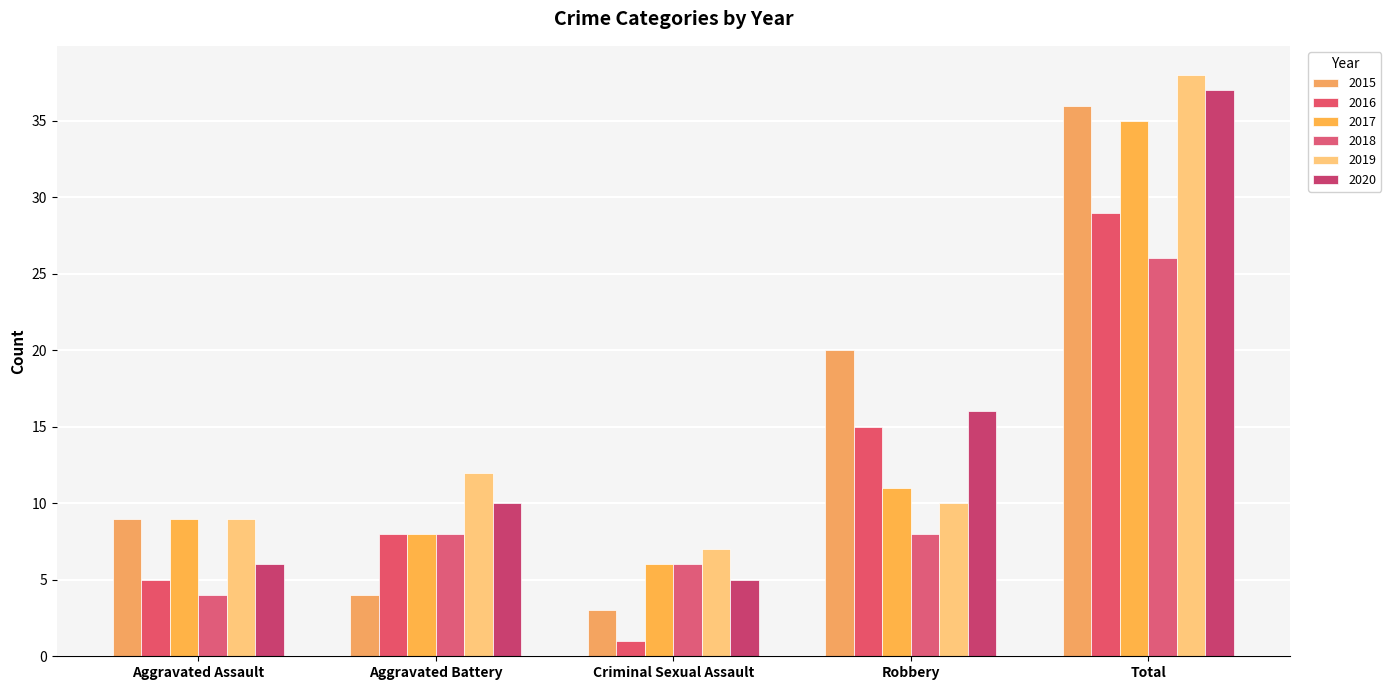

Which series changed the most between Aggravated Battery and Criminal Sexual Assault?

2016